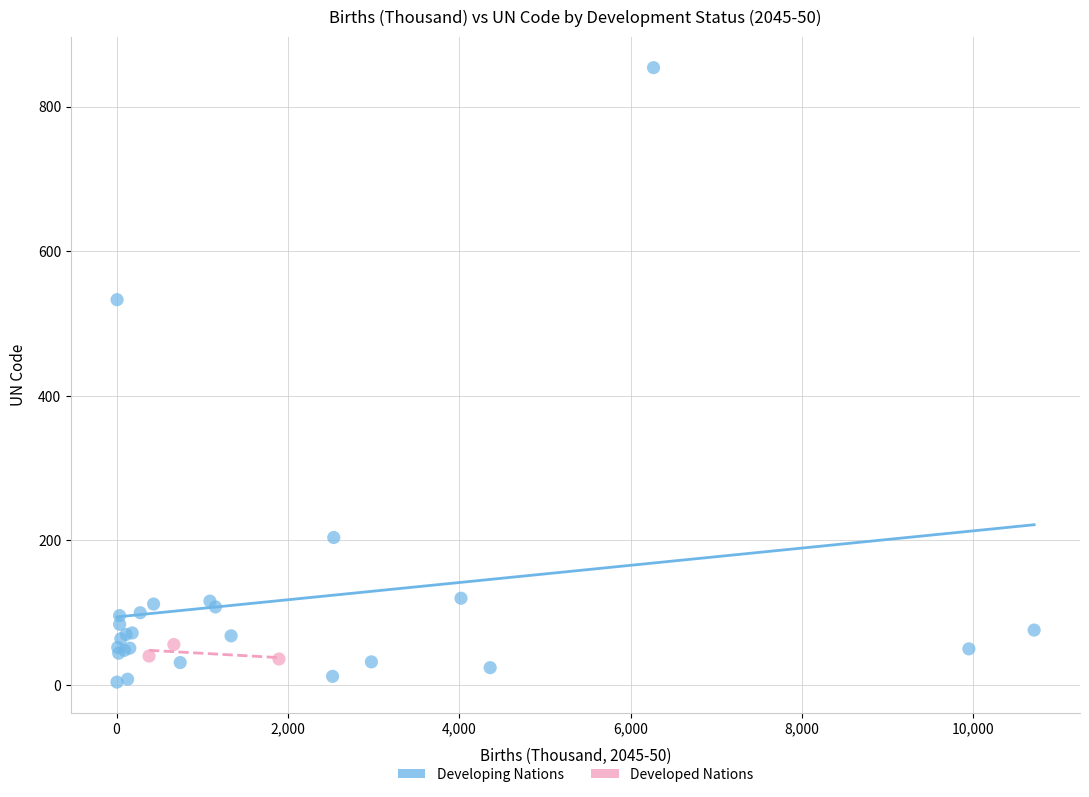

Which series contains the highest Y value?

Developing Nations